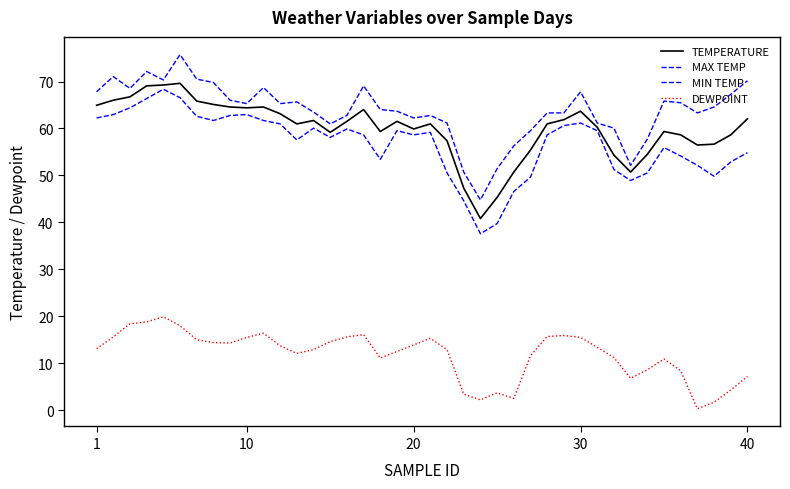

True or false: MAX TEMP and MIN TEMP cross at least once.

False